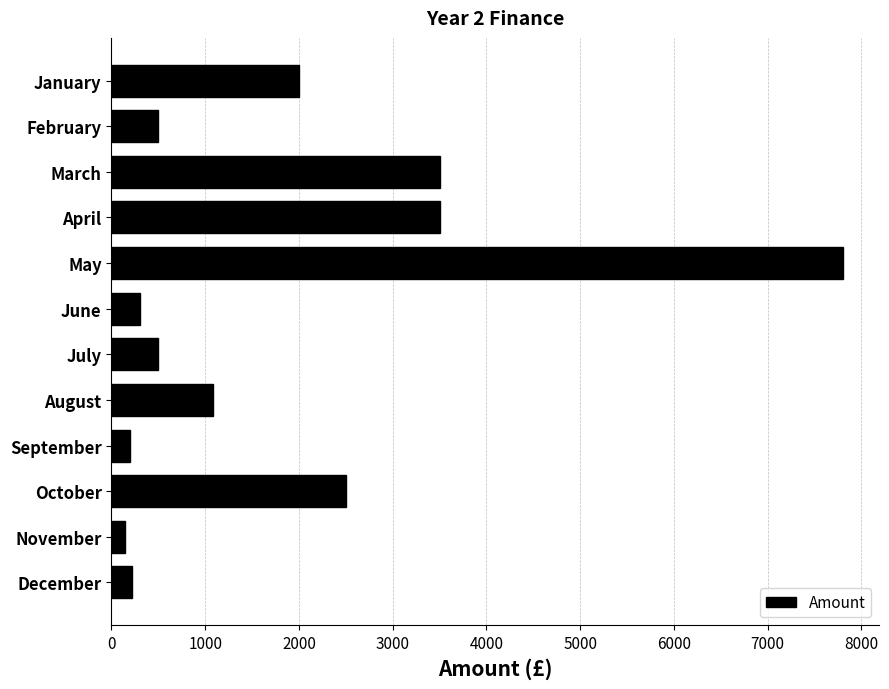

The value at October is 2500. True or false?

True